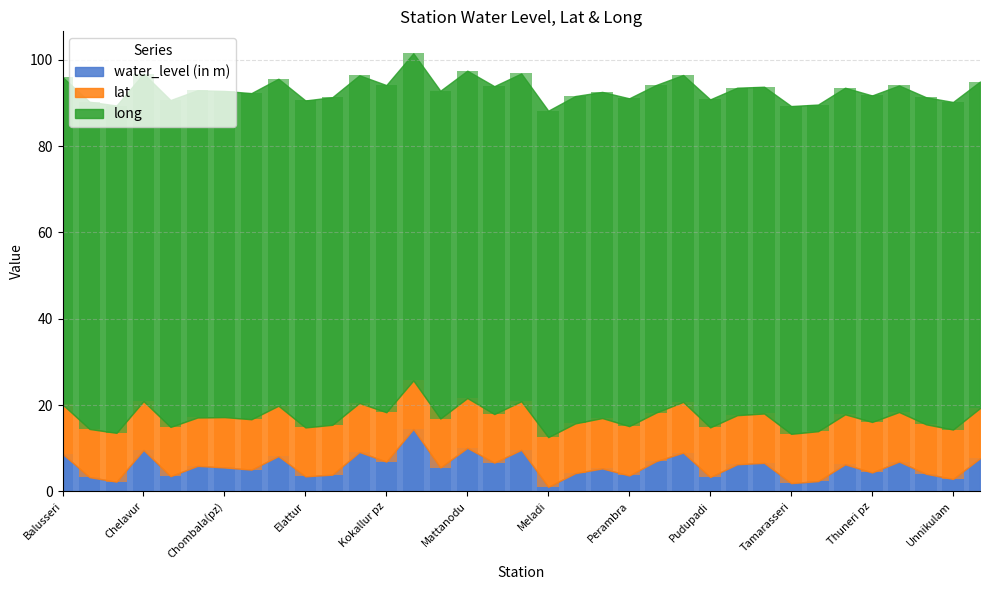

What is the spread (max minus min) of values at Ulliyeri?

71.7